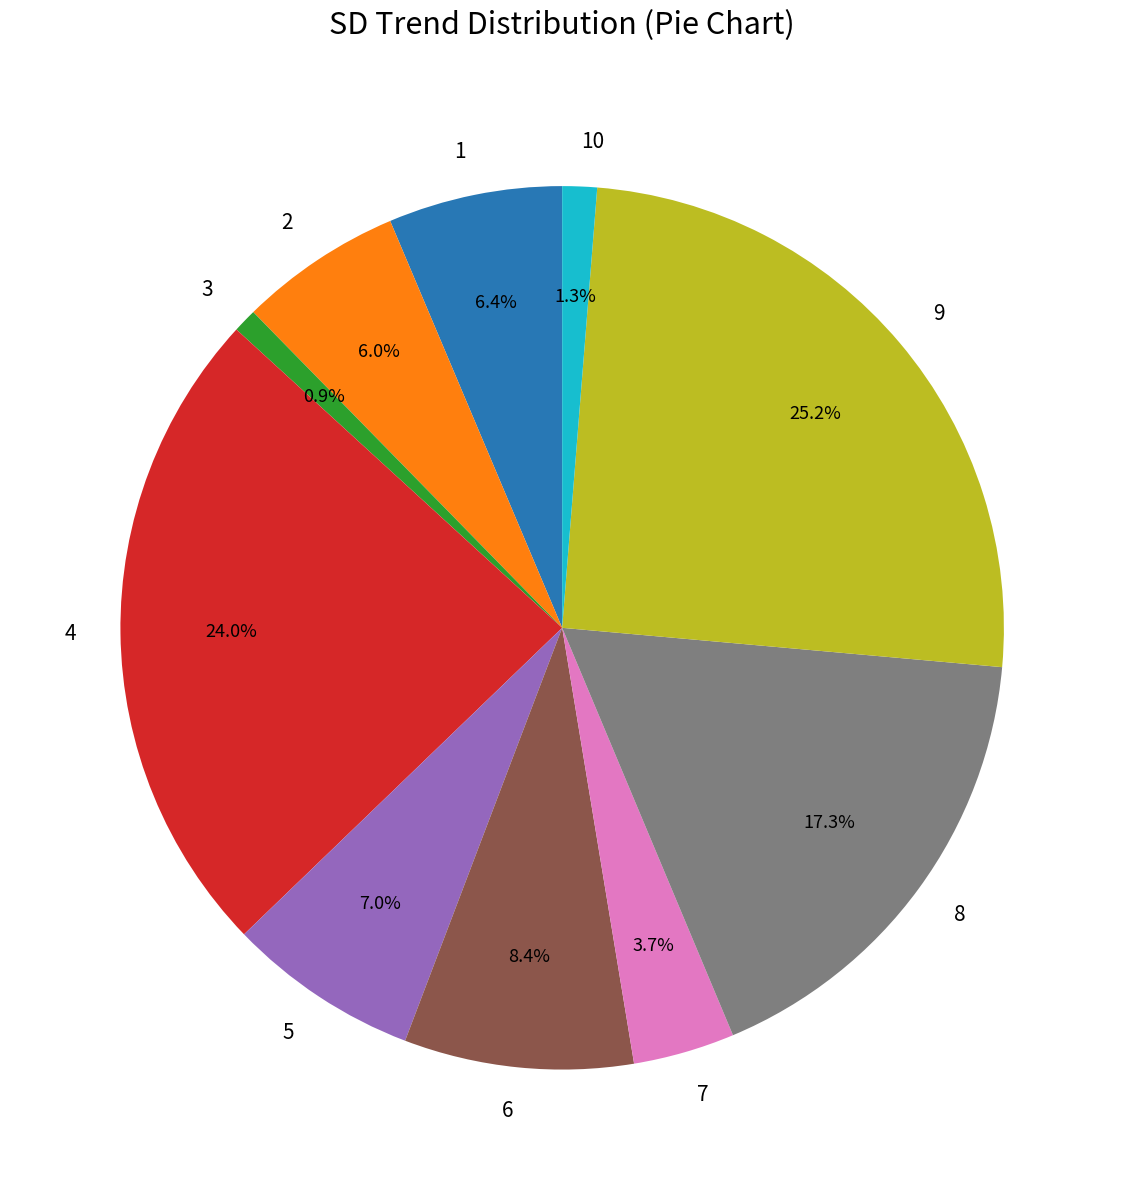

How many segments does this pie chart have?

10